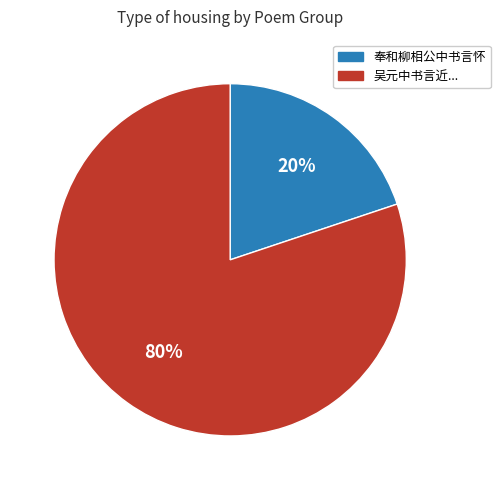

Does any single category account for the majority?

Yes